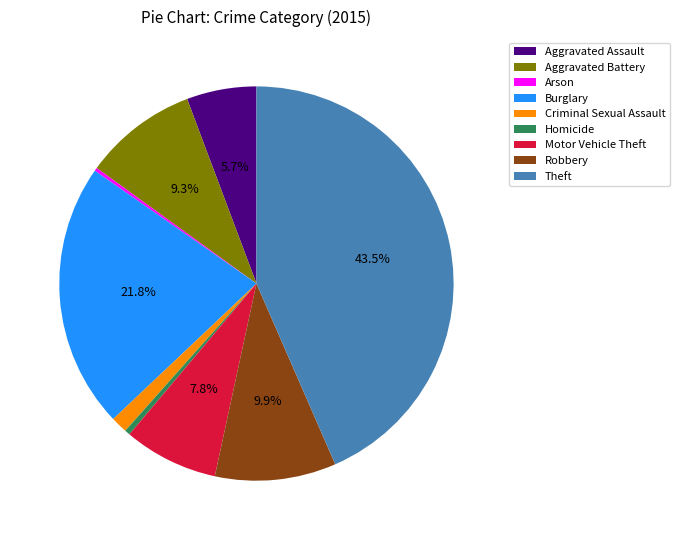

What percentage is NOT represented by Aggravated Battery?

90.7%